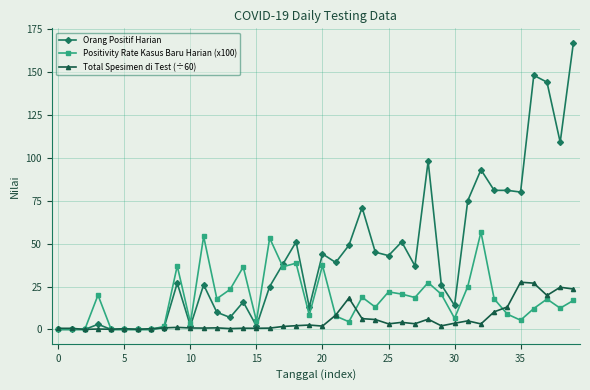

True or false: Total Spesimen di Test (÷60) and Positivity Rate Kasus Baru Harian (x100) cross at least once.

True